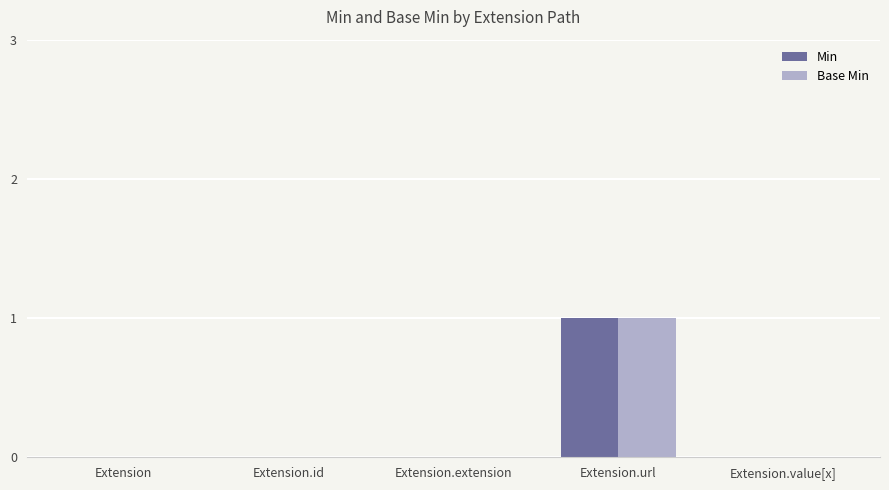

Is it true that Base Min equals 0 at Extension.id?

True